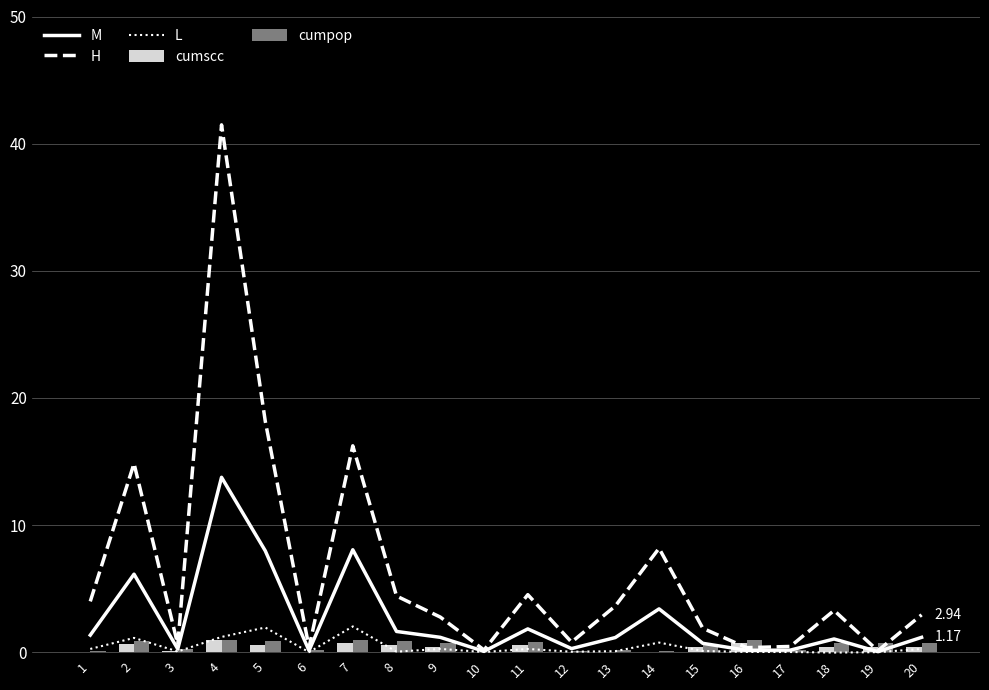

Which category has the highest value across all series?

4